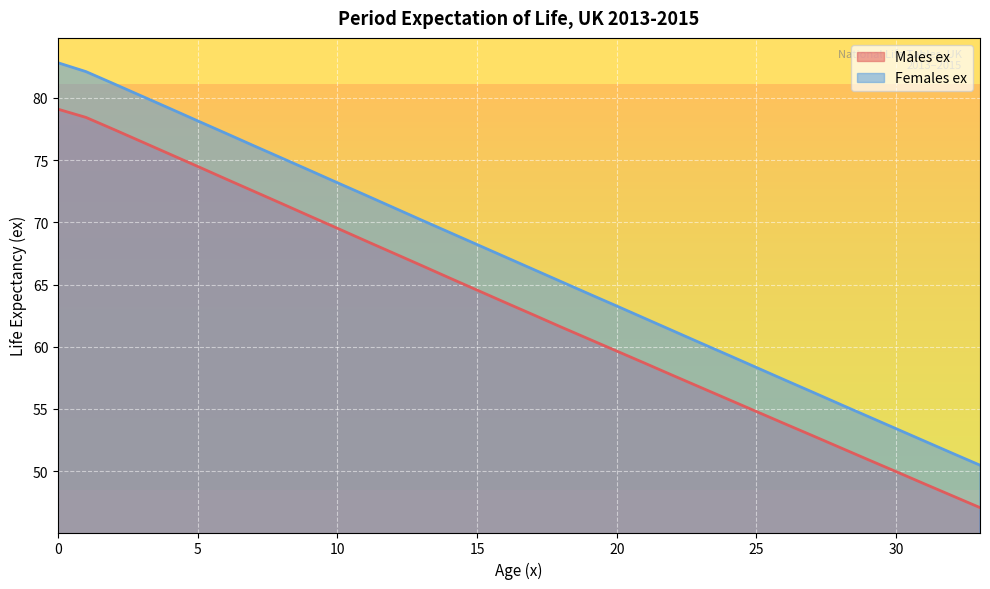

Reading left to right, what are all the values shown in this chart?

Males ex: 79.1	78.4	77.5	76.5	75.5	74.5	73.5	72.5	71.5	70.5	69.5	68.5	67.5	66.5	65.5	64.5	63.6	62.6	61.6	60.6	59.6	58.7	57.7	56.7	55.8	54.8	53.8	52.9	51.9	50.9	50.0	49.0	48.0	47.1
Females ex: 82.8	82.1	81.1	80.1	79.2	78.2	77.2	76.2	75.2	74.2	73.2	72.2	71.2	70.2	69.2	68.2	67.2	66.2	65.2	64.2	63.3	62.3	61.3	60.3	59.3	58.3	57.3	56.4	55.4	54.4	53.4	52.4	51.5	50.5